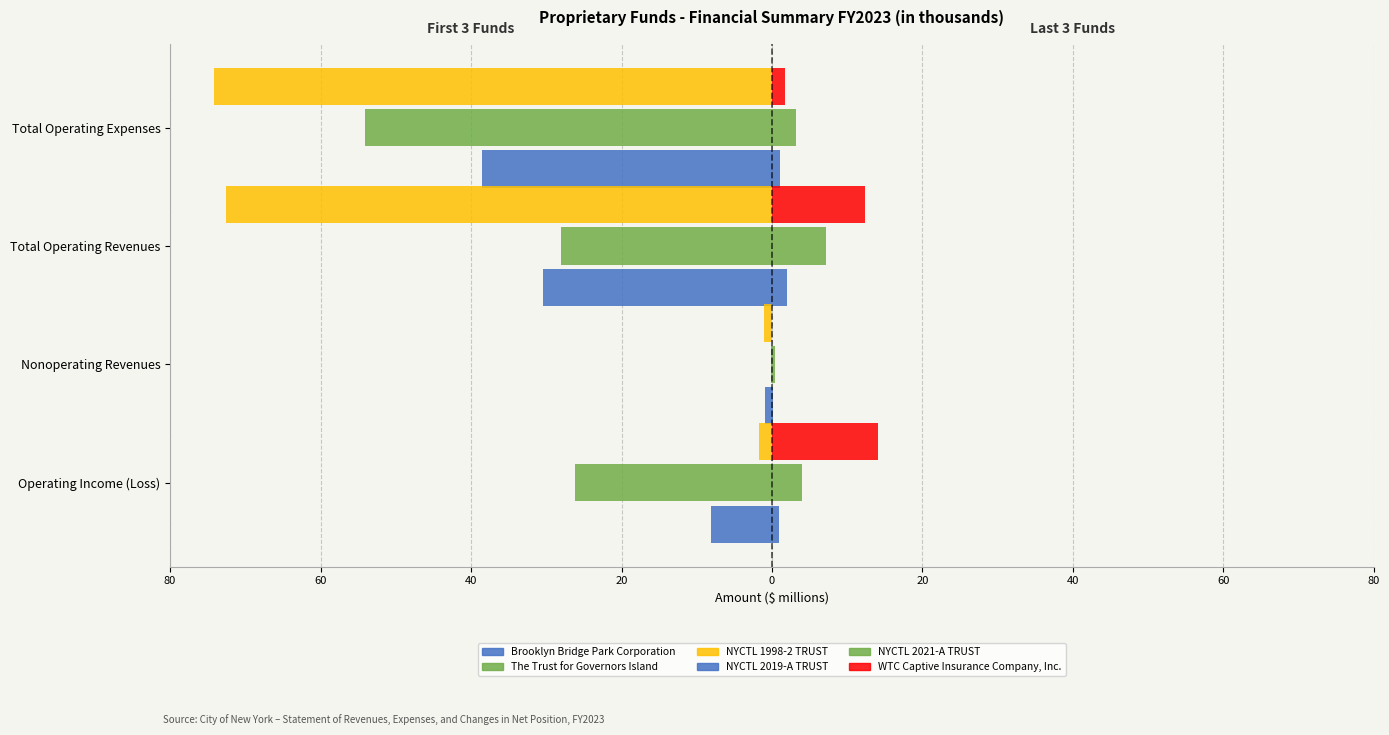

How many bars are there in total?

24